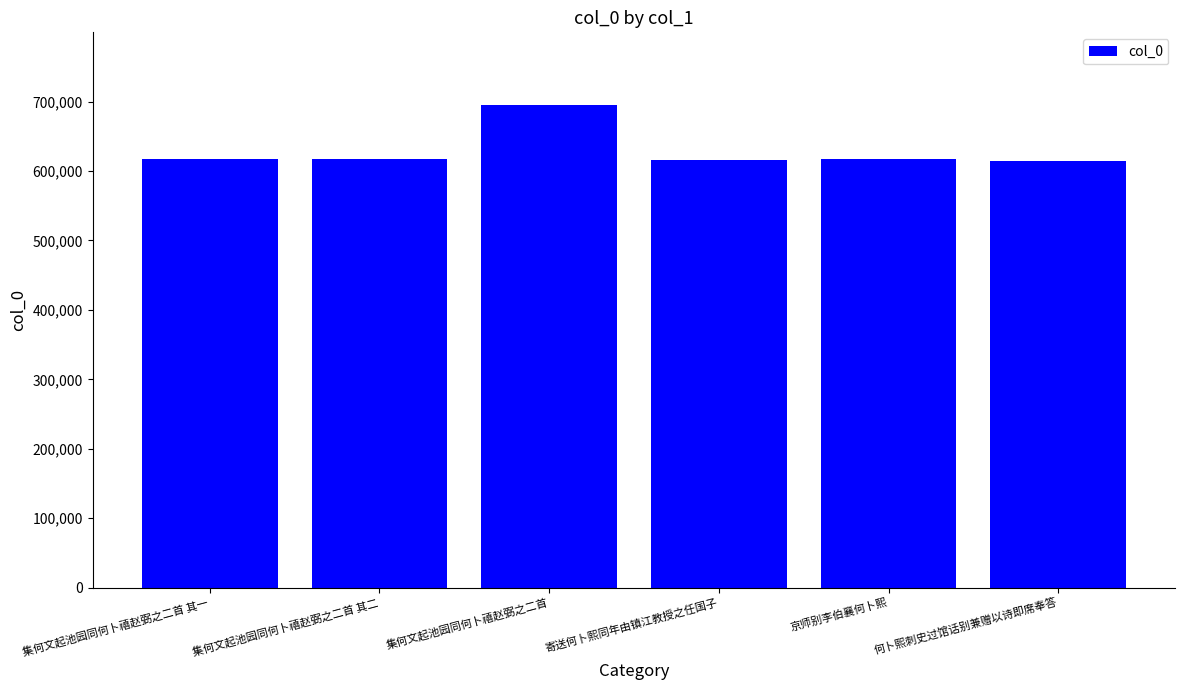

What value does the data have at 京师别李伯襄何卜熙?

617007